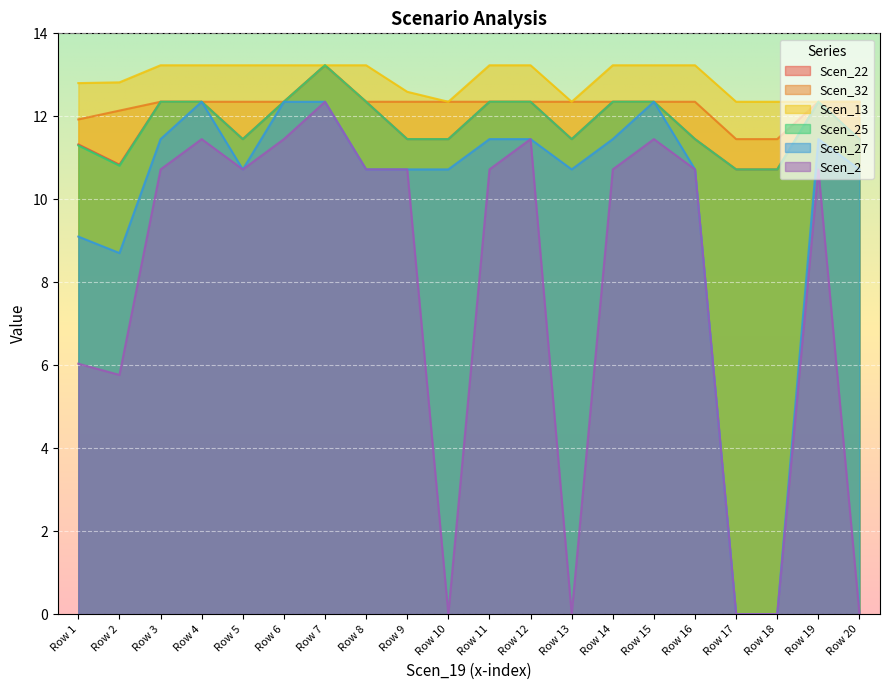

True or false: Scen_32 has a value of 12.3 at Row 14.

True